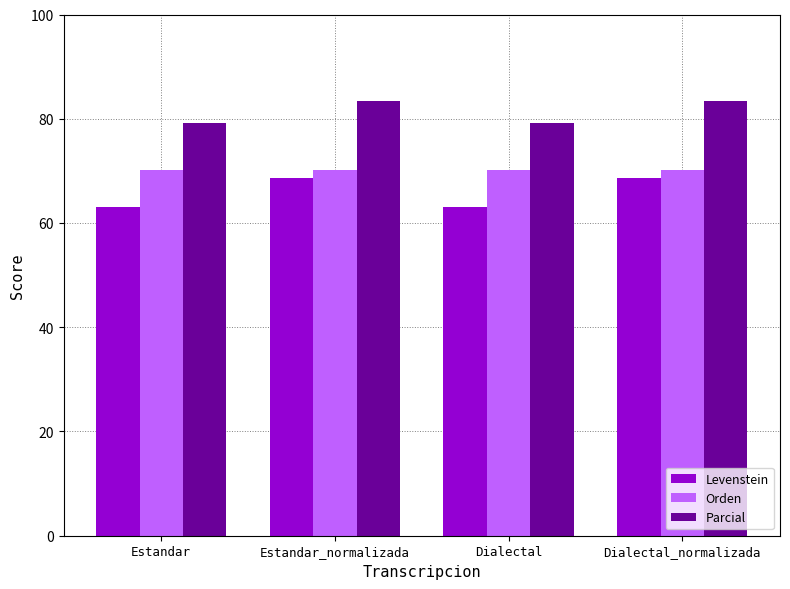

Which series has the largest total across all categories?

Parcial